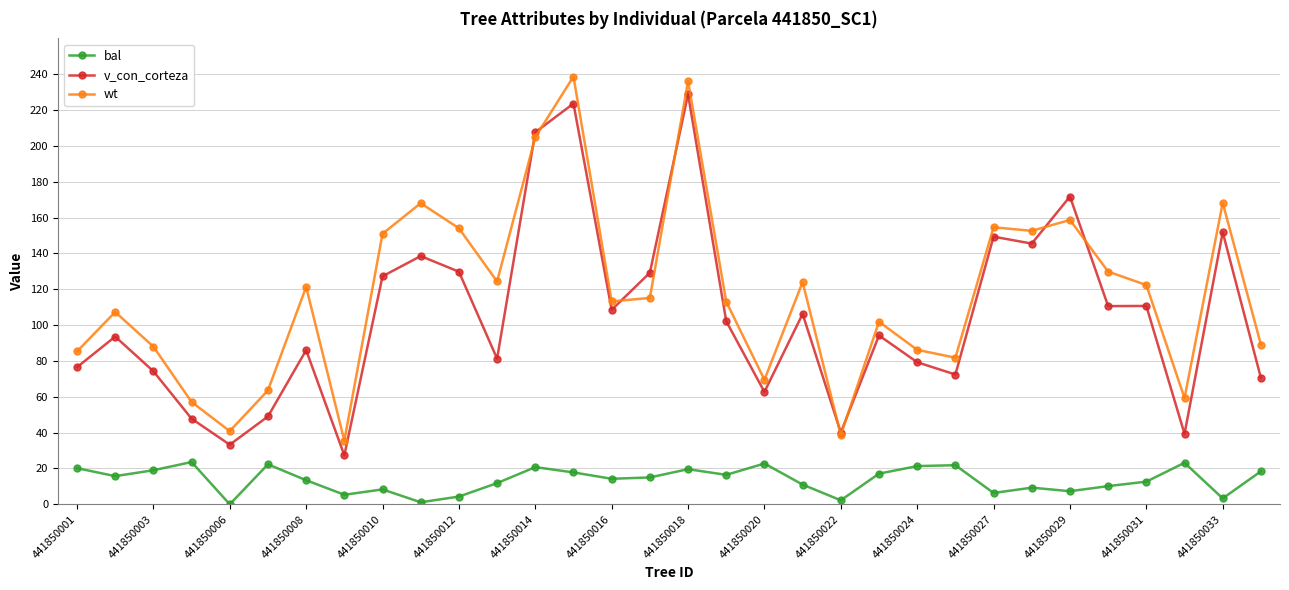

How many lines are shown in the chart?

3